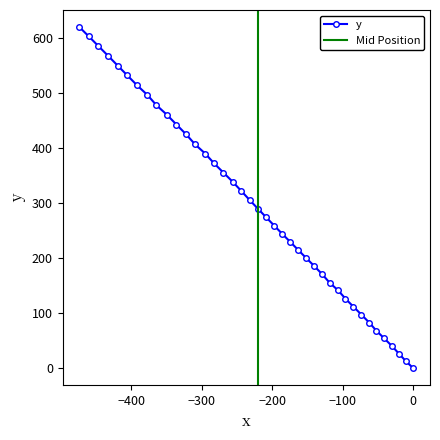

How many lines are shown in the chart?

1